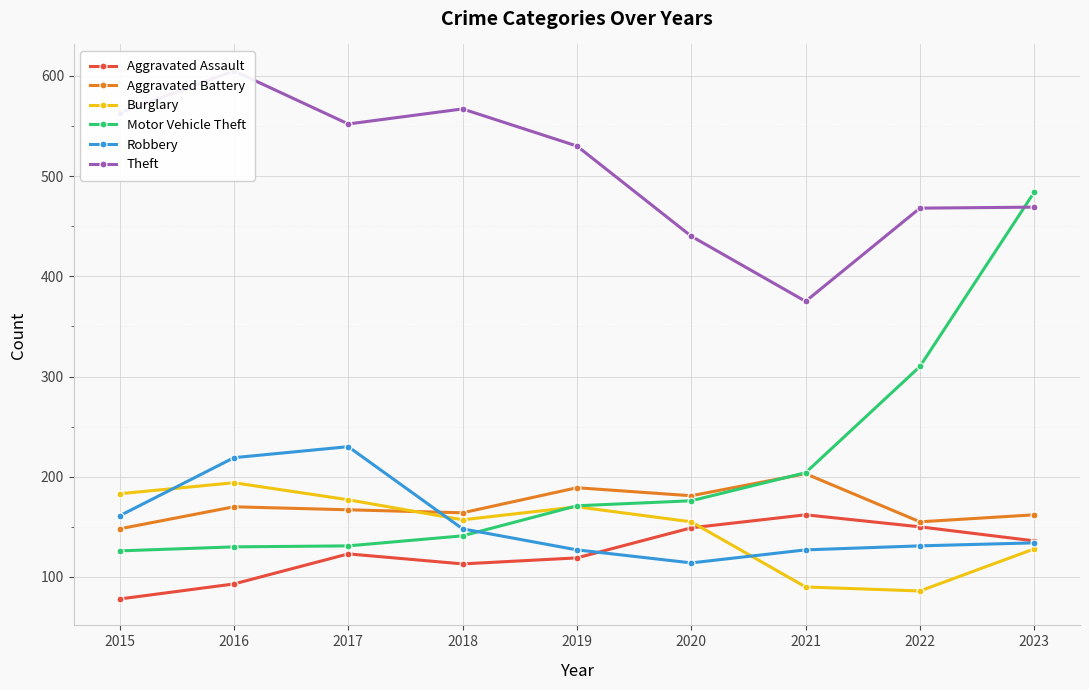

What is the sum of the Theft values at 2021 and 2019?

905